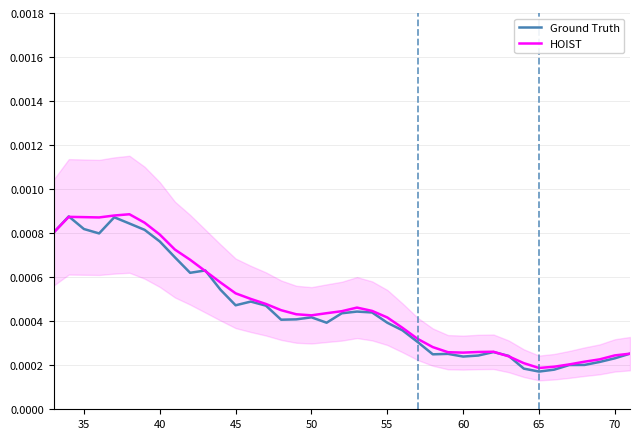

Does the chart have visible grid lines?

Yes